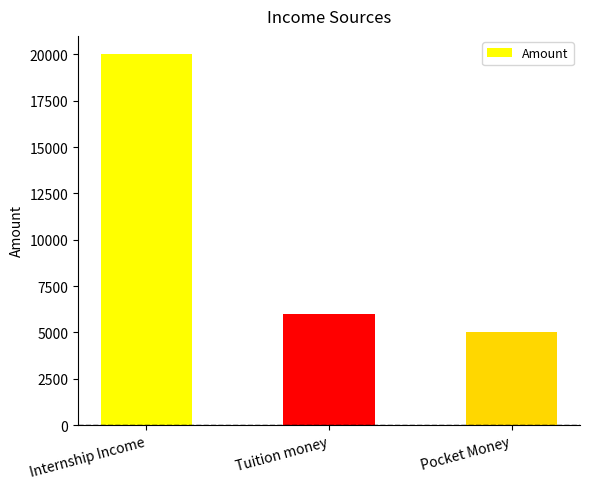

Reading left to right, transcribe all the data shown in this chart.

20000	6000	5000